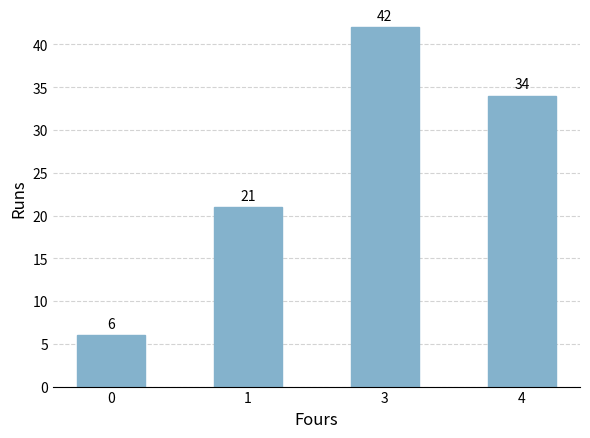

True or false: the data shows 35 at 1.

False